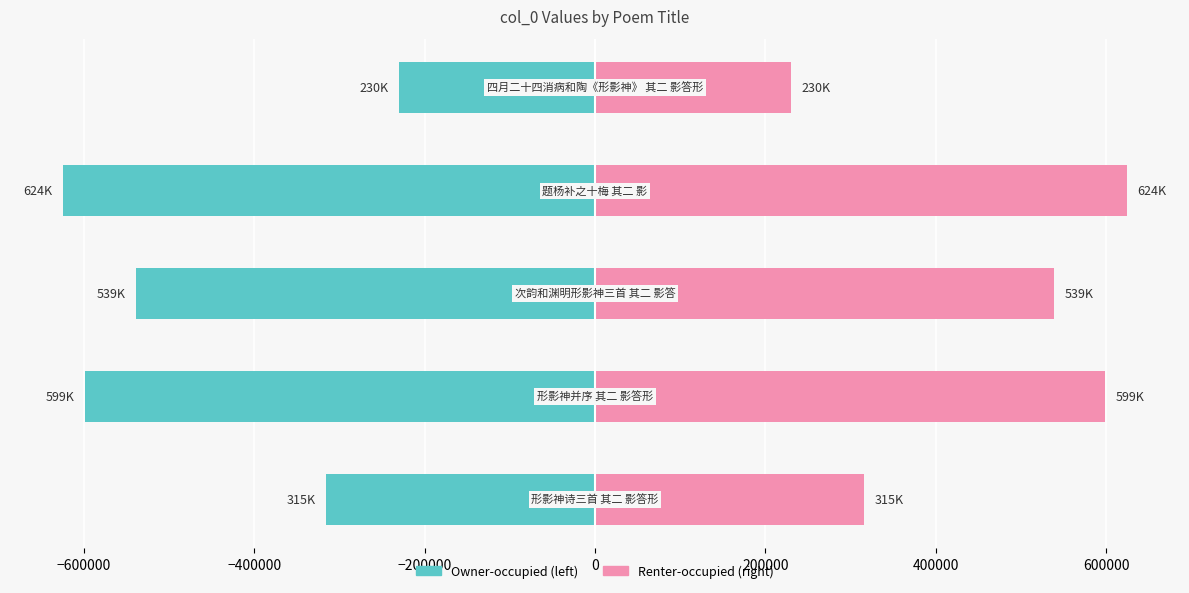

Which series has the widest spread of values?

Left (col_0 / 2)